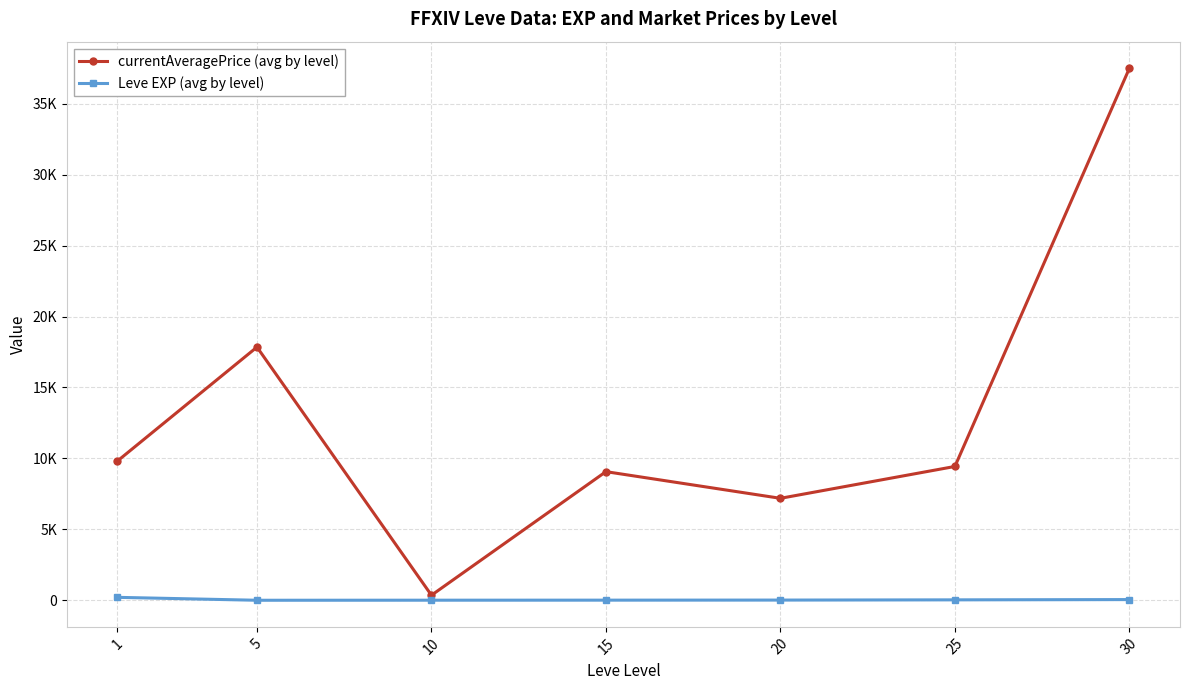

Which category has the highest value across all series?

30